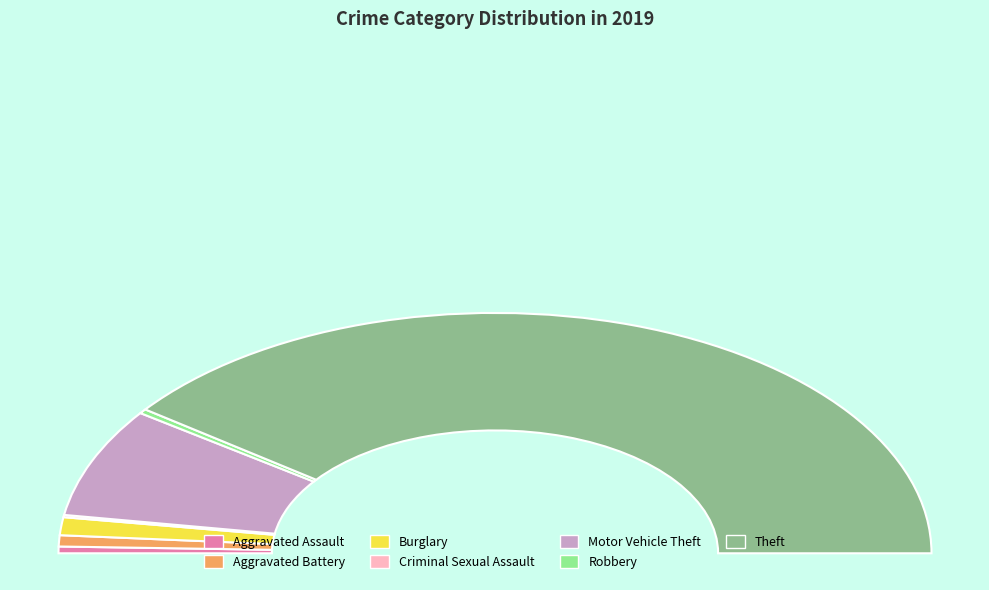

What percentage do Burglary and Robbery together represent?

3.0%